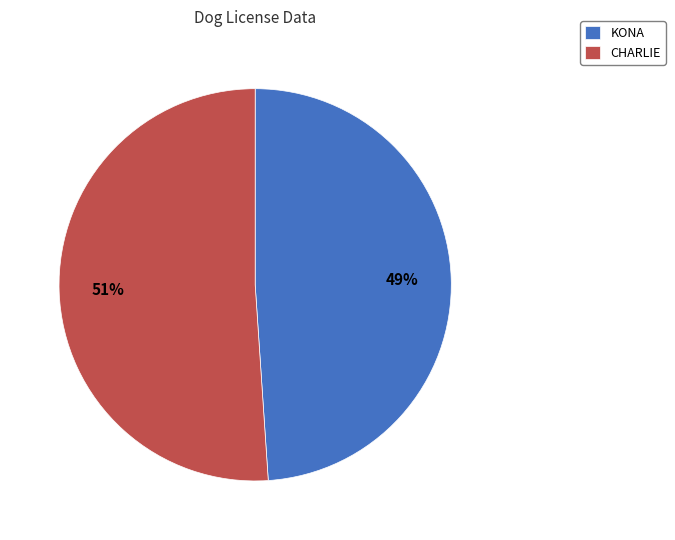

What is the smallest slice in the pie chart?

KONA